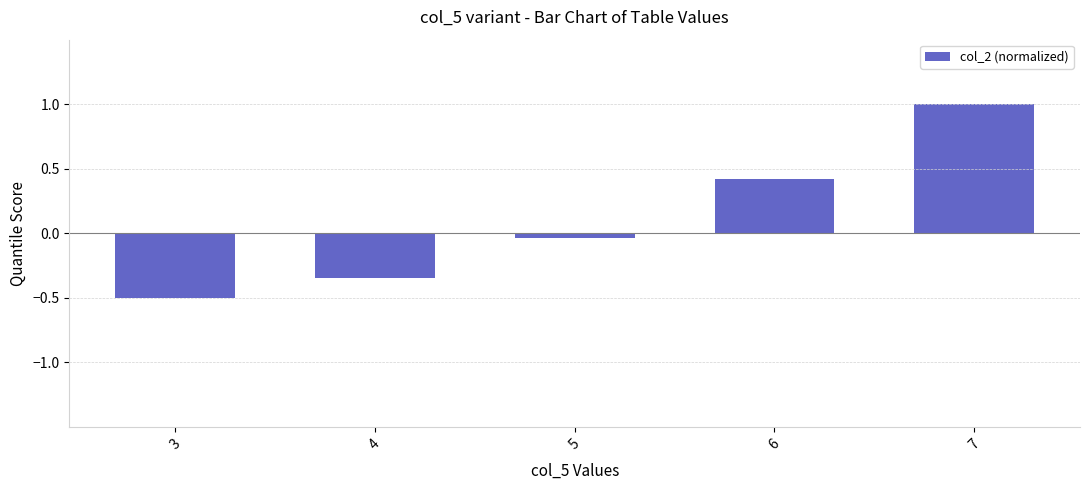

Where is the data nearest to the value 0?

5